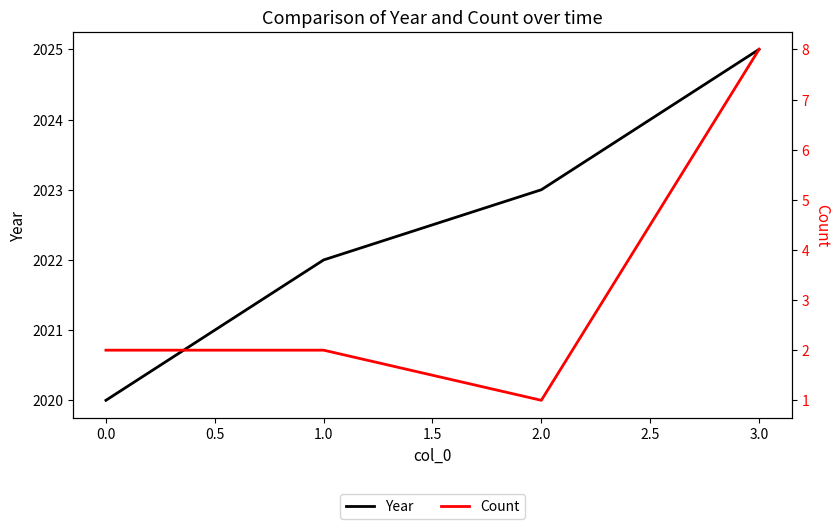

Count the Count values in the range 2 to 8.

3